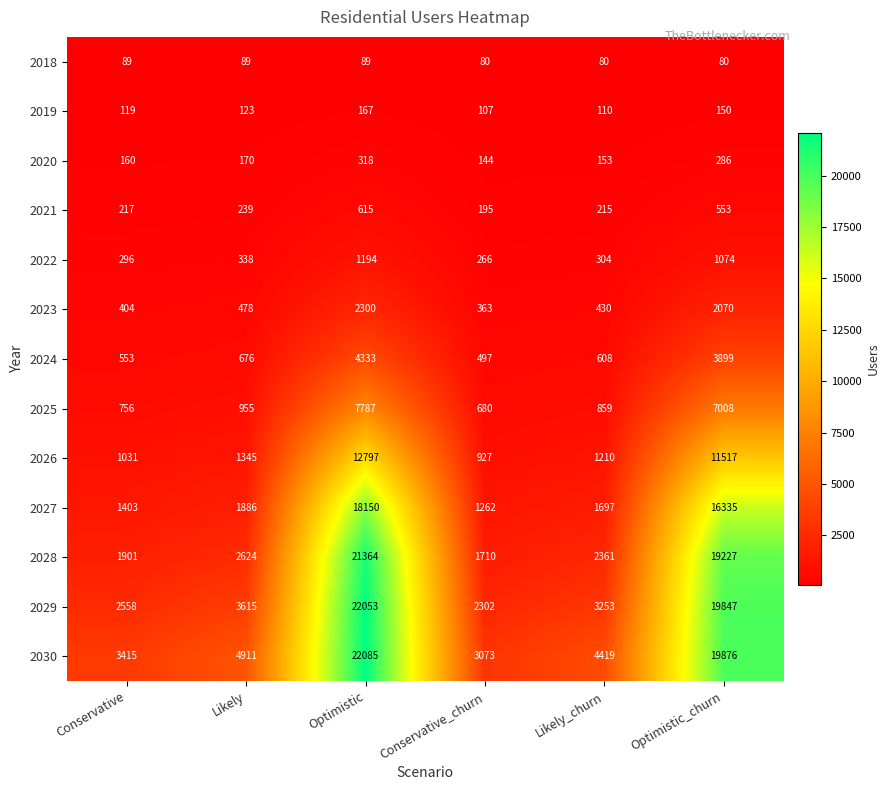

Rank the categories by 2021 value from highest to lowest.

Optimistic, Optimistic_churn, Likely, Conservative, Likely_churn, Conservative_churn